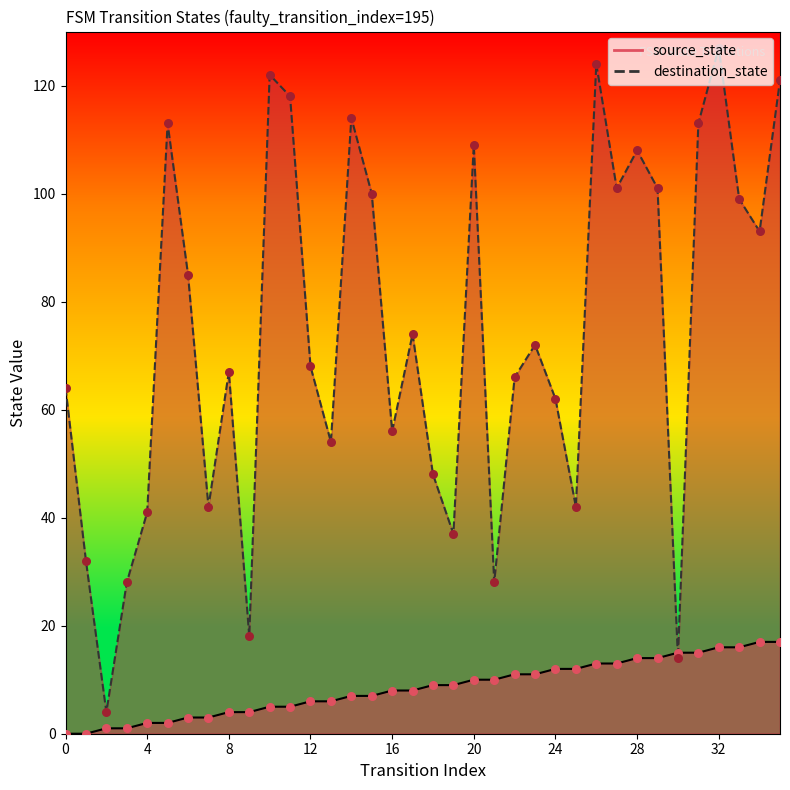

Which series contains the highest Y value?

destination_state